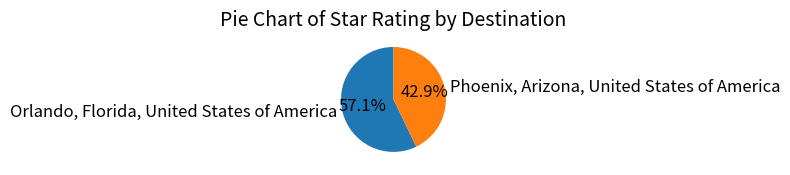

Do Orlando, Florida, United States of America and Phoenix, Arizona, United States of America together represent more than half of the pie?

Yes